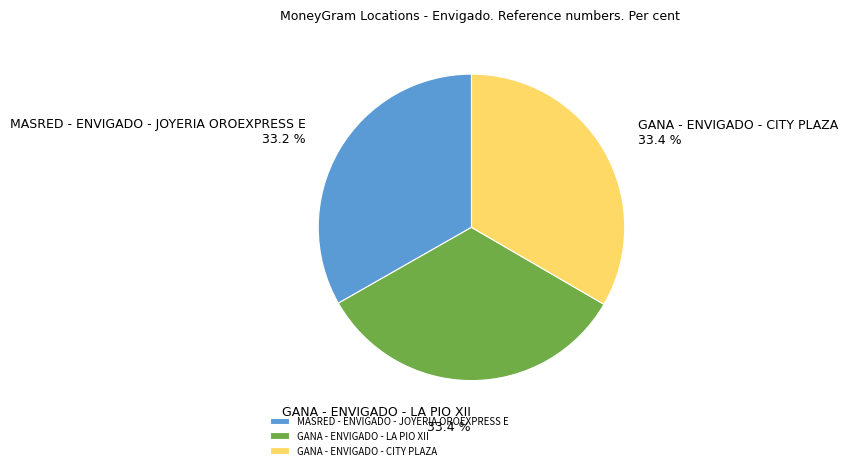

Approximately how many times larger is the value at GANA - ENVIGADO - LA PIO XII compared to MASRED - ENVIGADO - JOYERIA OROEXPRESS E?

1.0